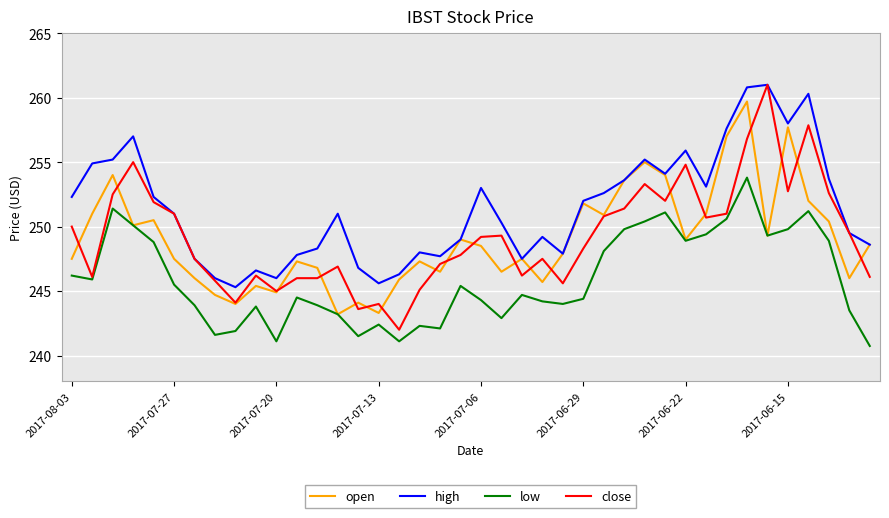

What is the maximum value for close?

261.0